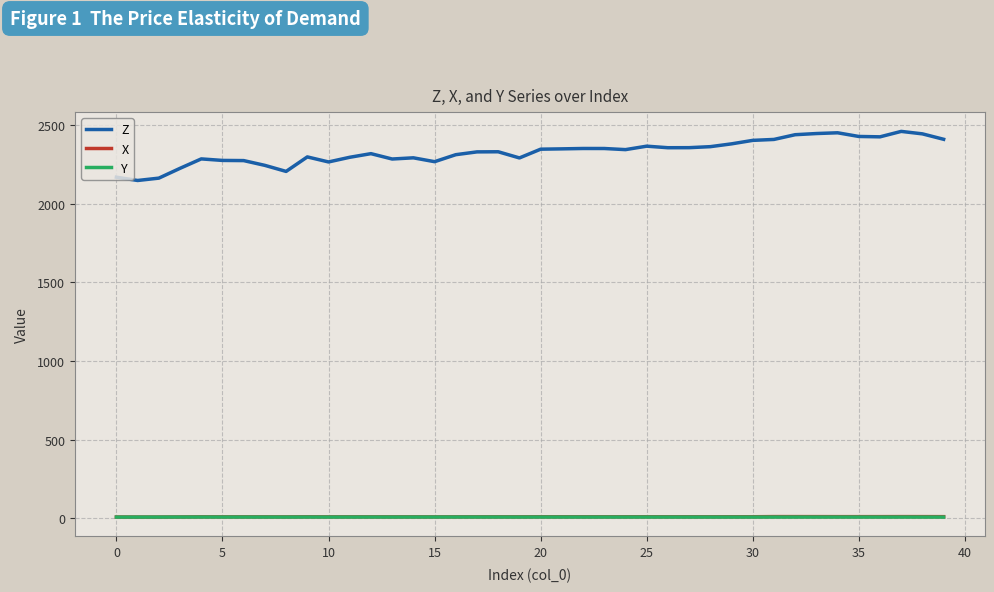

True or false: Z and Y intersect in this chart.

False